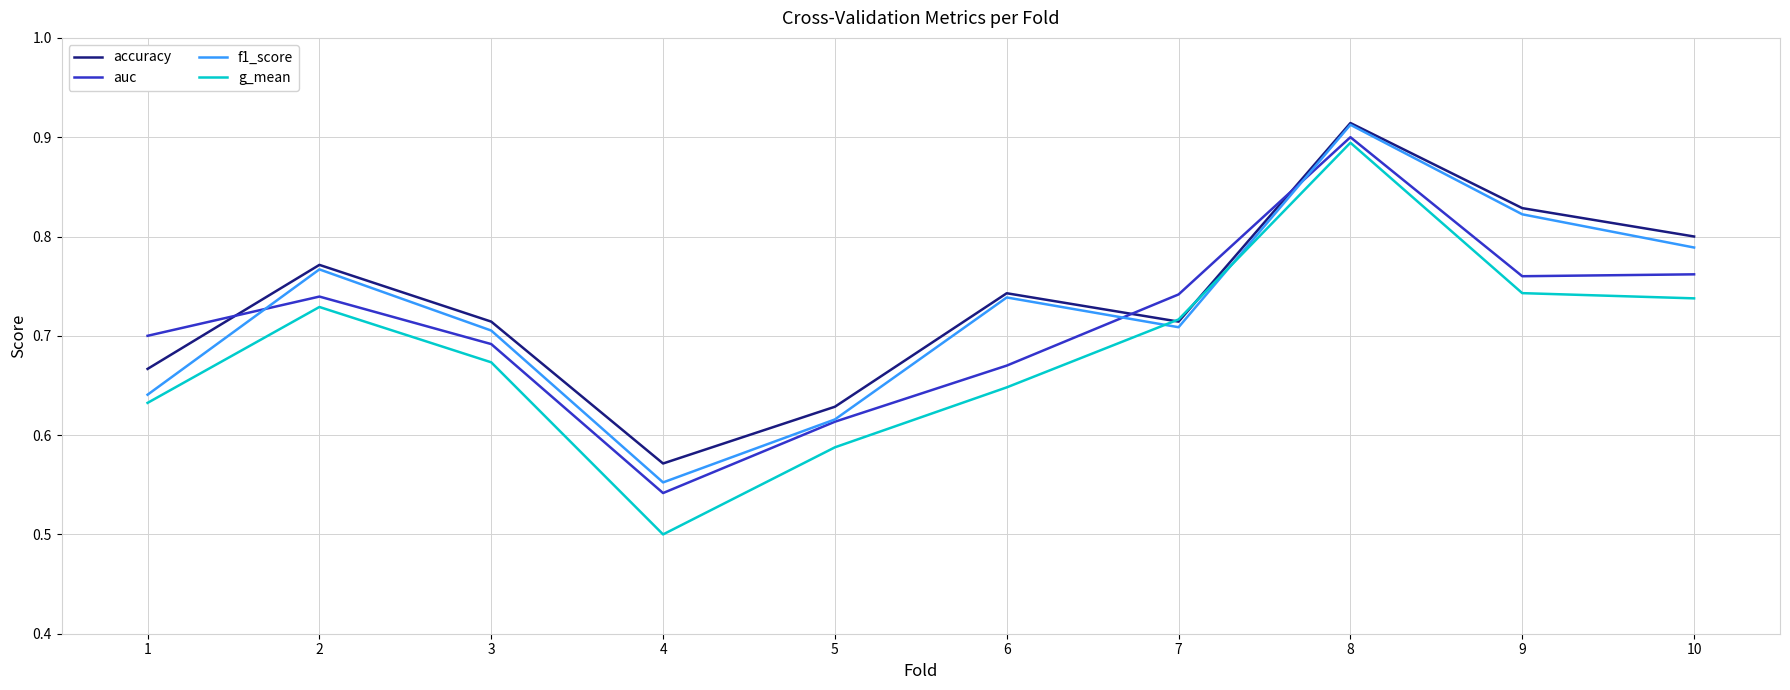

List the labels in order of g_mean value, largest first.

8, 9, 10, 2, 7, 3, 6, 1, 5, 4